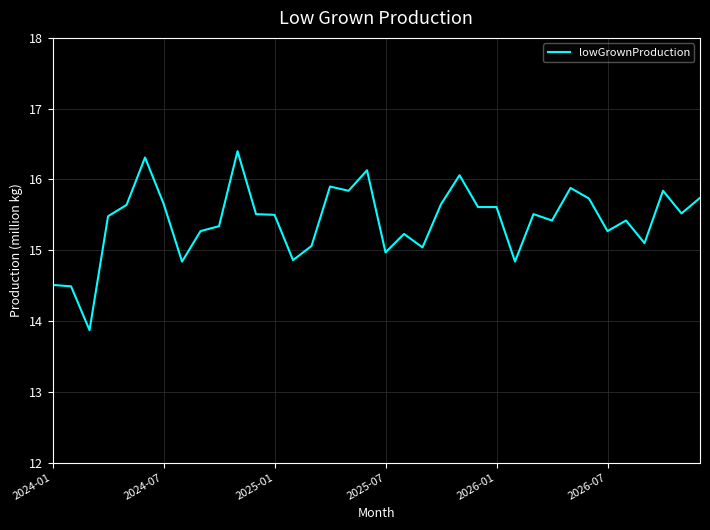

What is the difference between the maximum and minimum values?

2.5